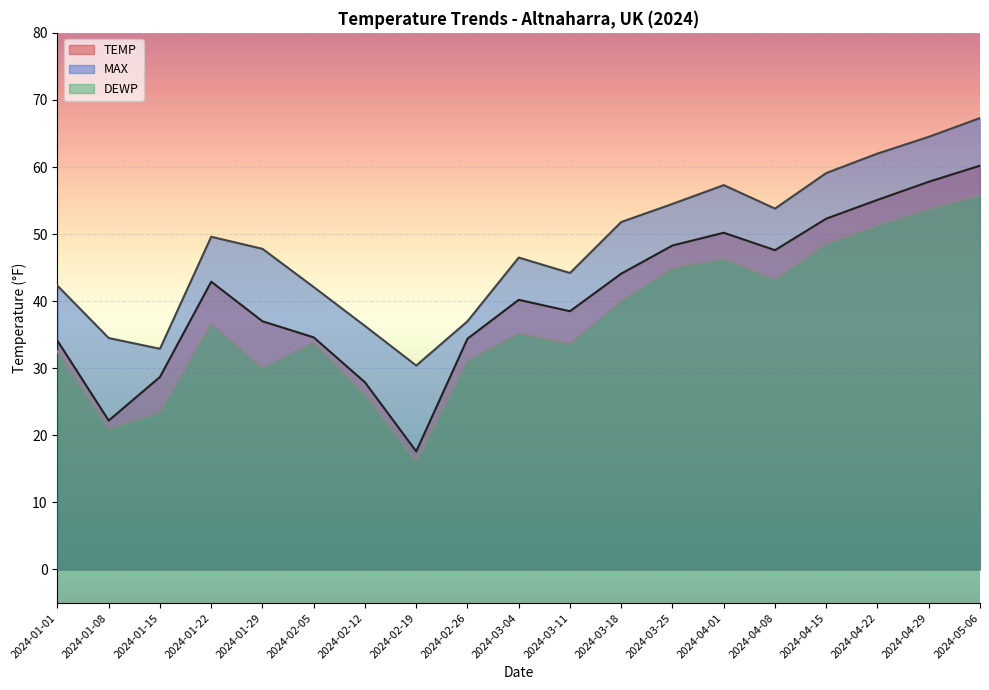

The DEWP series shows 43.2 at 2024-04-08. True or false?

True